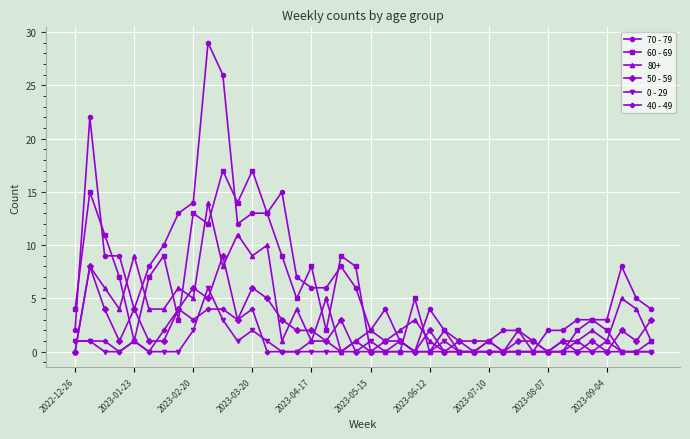

Which series has the largest total across all categories?

70 - 79